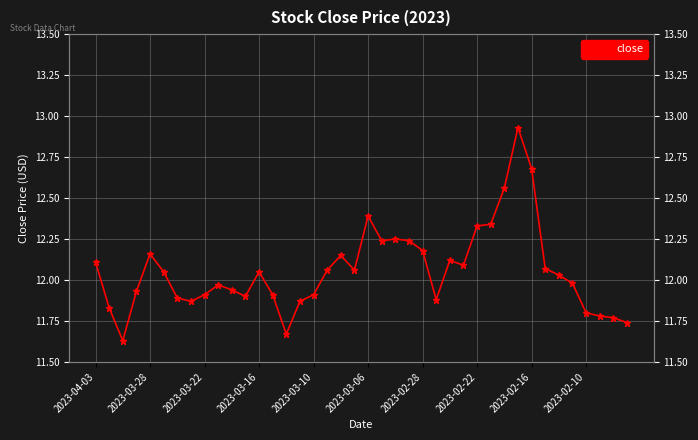

What is the ratio of the value at 20 to the value at 27?

1.0